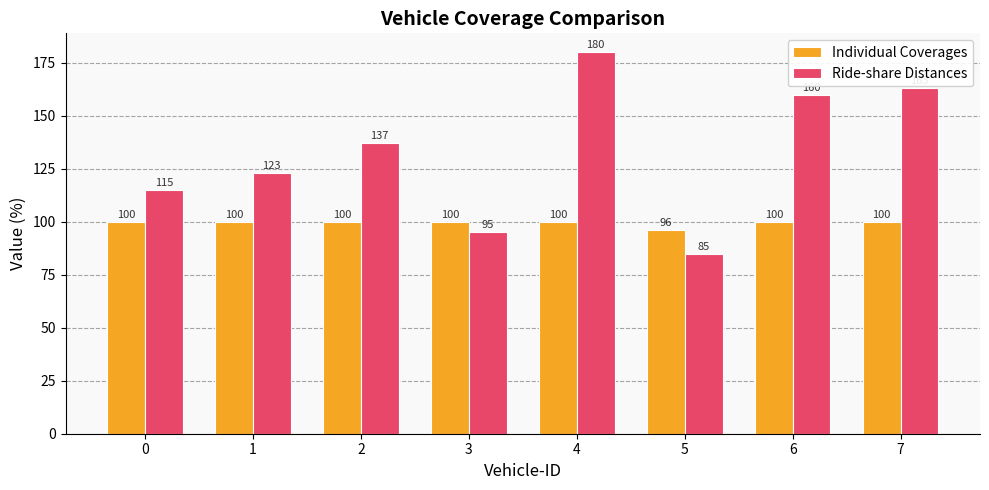

What is the total value across all series at 6?

260